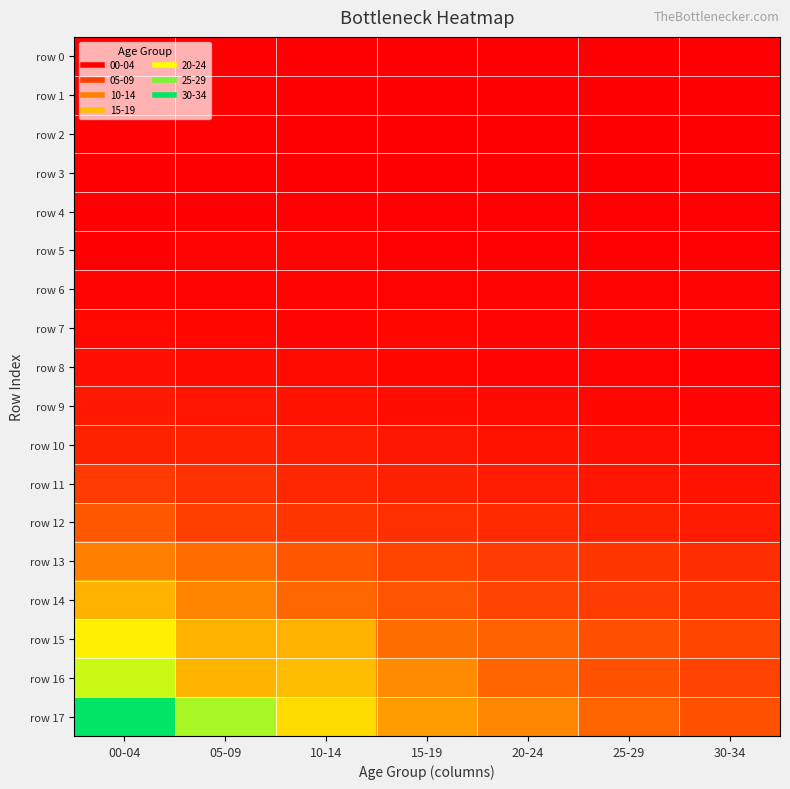

At which category is the sum across all series the highest?

00-04